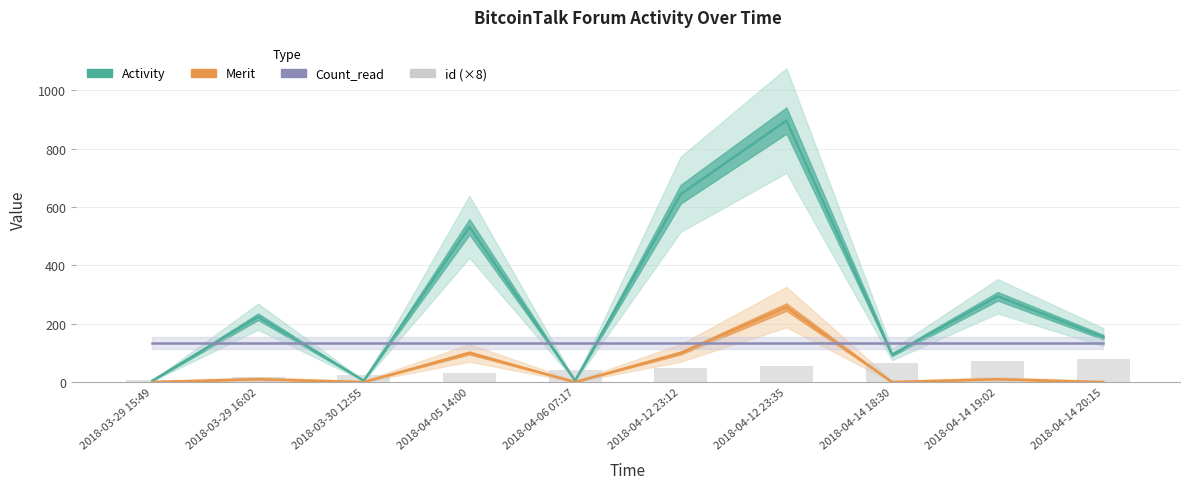

How many groups of bars are there?

10